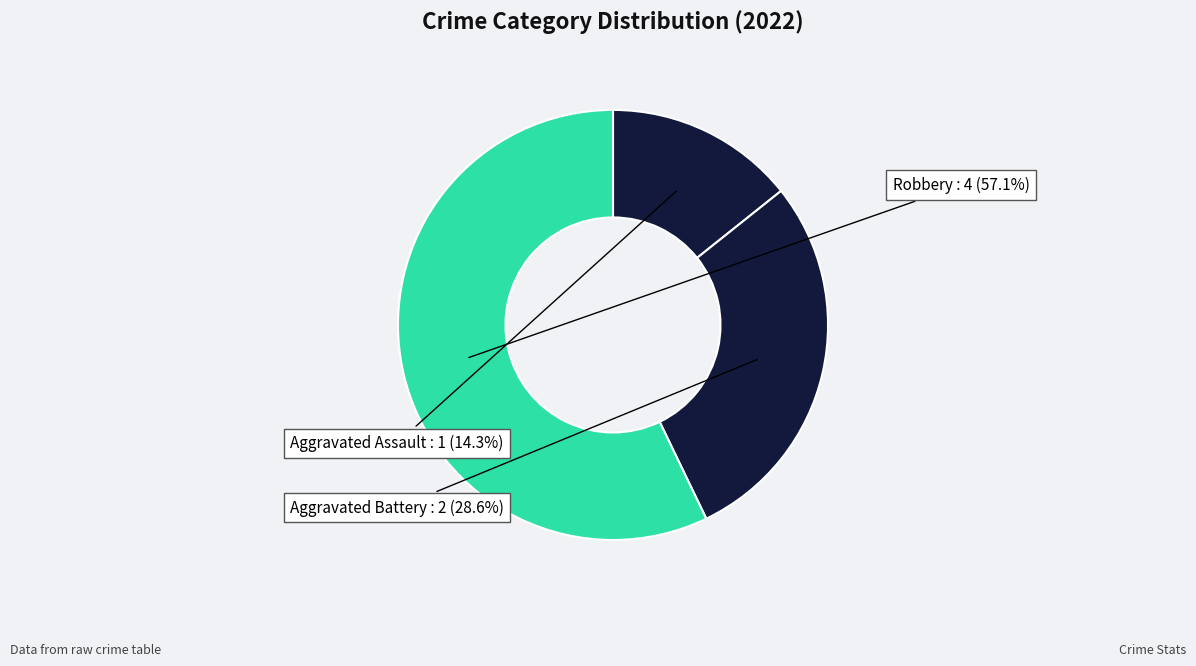

Count the number of slices in the pie.

3